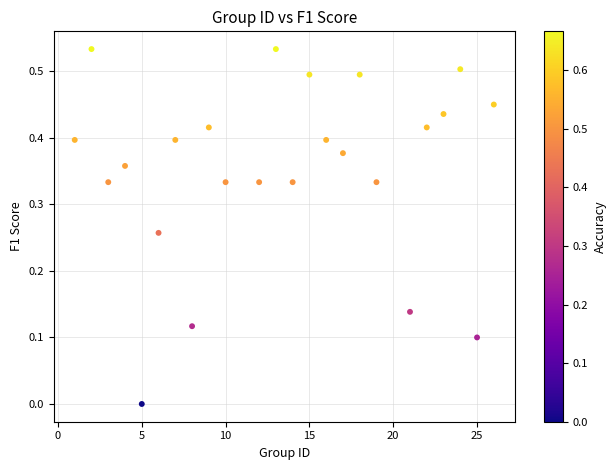

What is the range of X values (max minus min)?

25.0